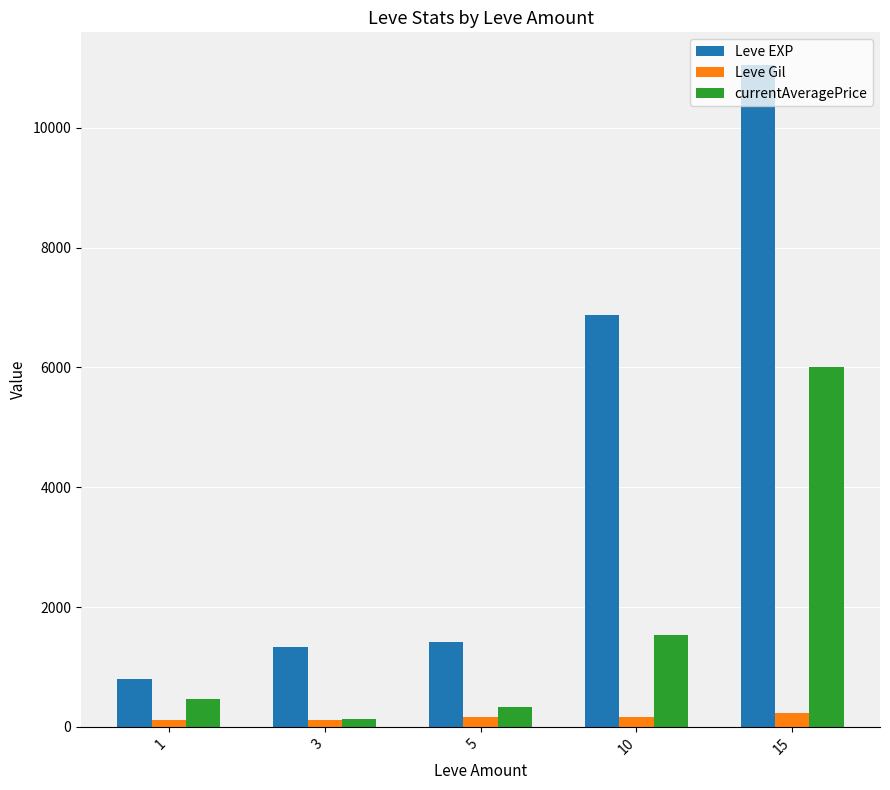

What is the total value across all series at 10?

8579.4